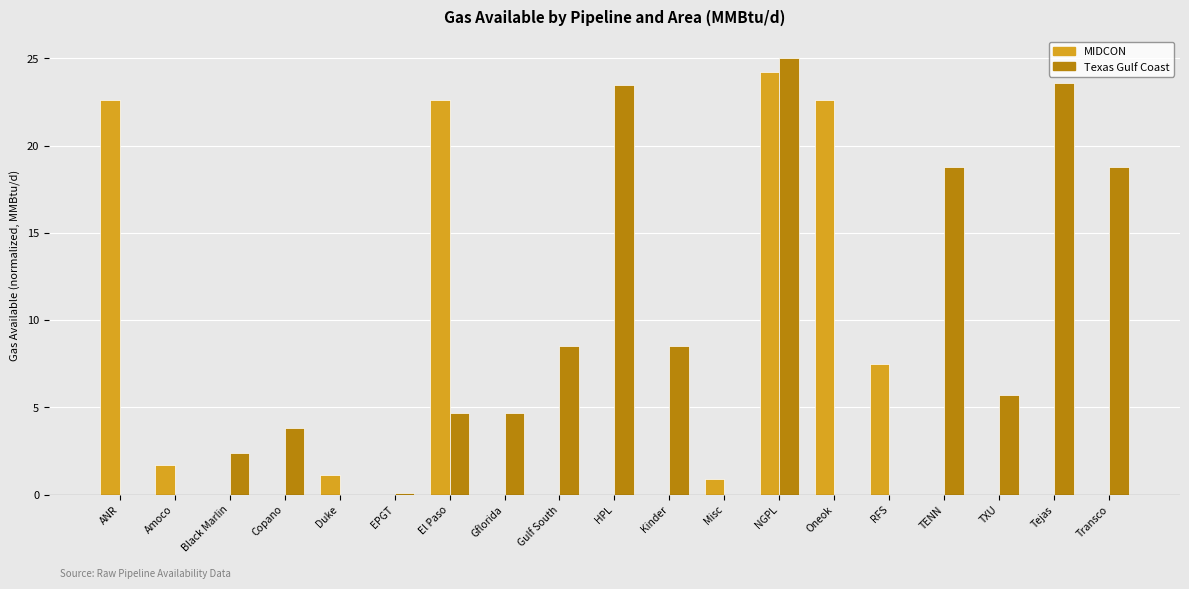

Is it true that Texas Gulf Coast equals 14.5 at NGPL?

False